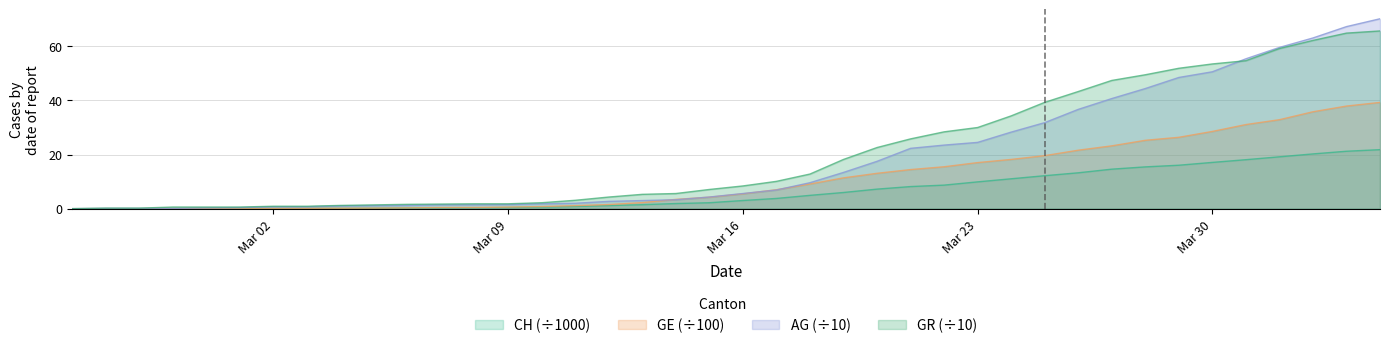

What is the greatest value displayed?

70.2